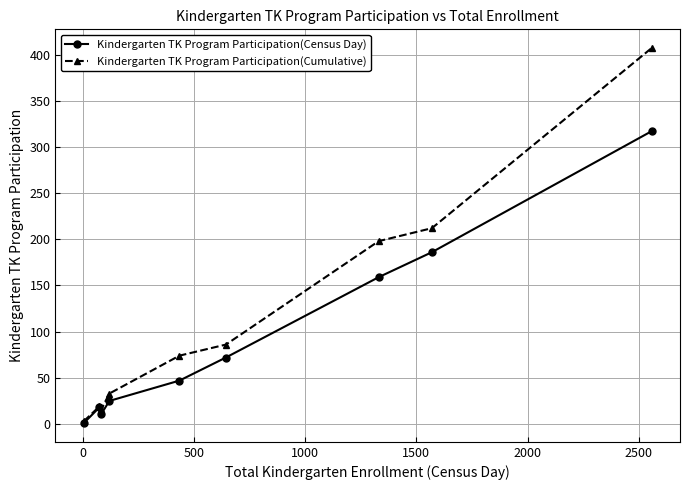

Which series has the largest range (max minus min)?

Kindergarten TK Program Participation(Cumulative)